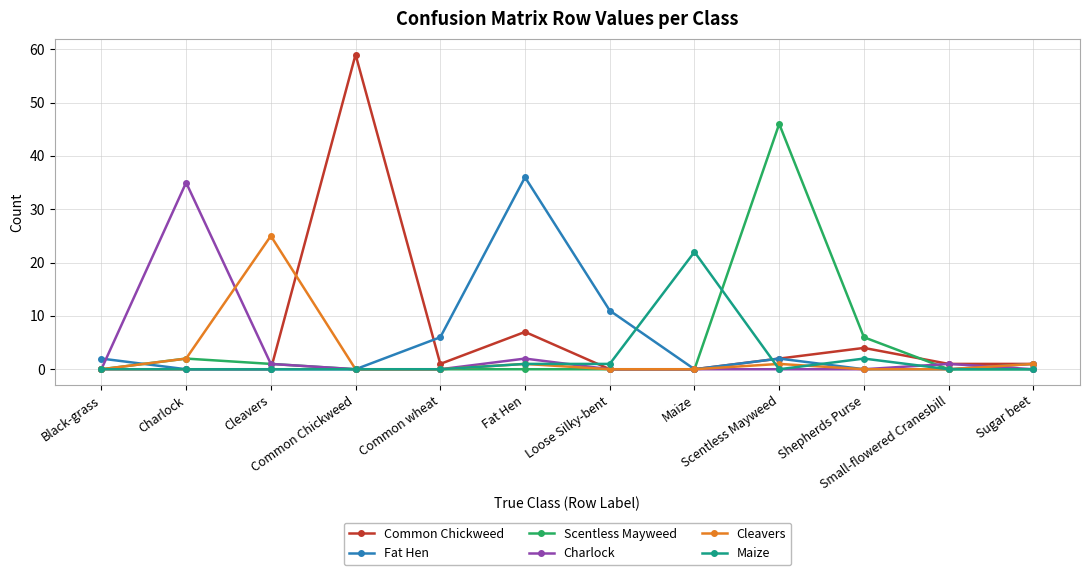

Reading right to left, list all the values displayed in this chart.

Common Chickweed: Sugar beet=1	Small-flowered Cranesbill=1	Shepherds Purse=4	Scentless Mayweed=2	Maize=0	Loose Silky-bent=0	Fat Hen=7	Common wheat=1	Common Chickweed=59	Cleavers=0	Charlock=0	Black-grass=0
Fat Hen: Sugar beet=1	Small-flowered Cranesbill=0	Shepherds Purse=0	Scentless Mayweed=2	Maize=0	Loose Silky-bent=11	Fat Hen=36	Common wheat=6	Common Chickweed=0	Cleavers=0	Charlock=0	Black-grass=2
Scentless Mayweed: Sugar beet=0	Small-flowered Cranesbill=0	Shepherds Purse=6	Scentless Mayweed=46	Maize=0	Loose Silky-bent=0	Fat Hen=0	Common wheat=0	Common Chickweed=0	Cleavers=1	Charlock=2	Black-grass=0
Charlock: Sugar beet=0	Small-flowered Cranesbill=1	Shepherds Purse=0	Scentless Mayweed=0	Maize=0	Loose Silky-bent=0	Fat Hen=2	Common wheat=0	Common Chickweed=0	Cleavers=1	Charlock=35	Black-grass=0
Cleavers: Sugar beet=1	Small-flowered Cranesbill=0	Shepherds Purse=0	Scentless Mayweed=1	Maize=0	Loose Silky-bent=0	Fat Hen=1	Common wheat=0	Common Chickweed=0	Cleavers=25	Charlock=2	Black-grass=0
Maize: Sugar beet=0	Small-flowered Cranesbill=0	Shepherds Purse=2	Scentless Mayweed=0	Maize=22	Loose Silky-bent=1	Fat Hen=1	Common wheat=0	Common Chickweed=0	Cleavers=0	Charlock=0	Black-grass=0